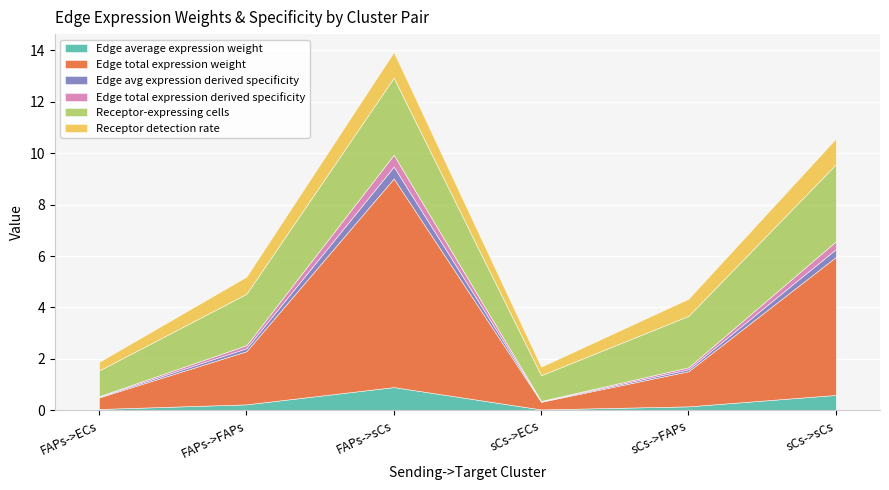

What is the difference between the highest and lowest values at sCs->ECs?

1.0